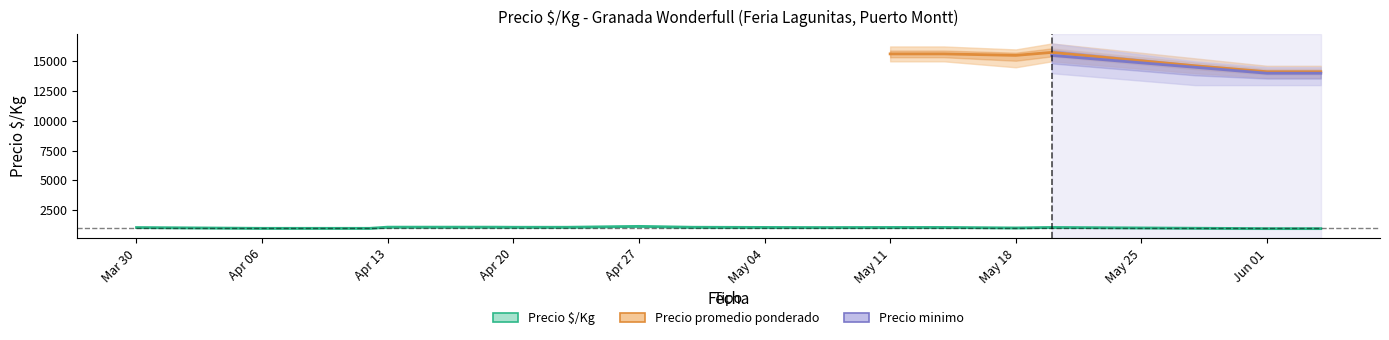

In Precio promedio ponderado avg, how many points are lower than both neighbors (excluding endpoints)?

2